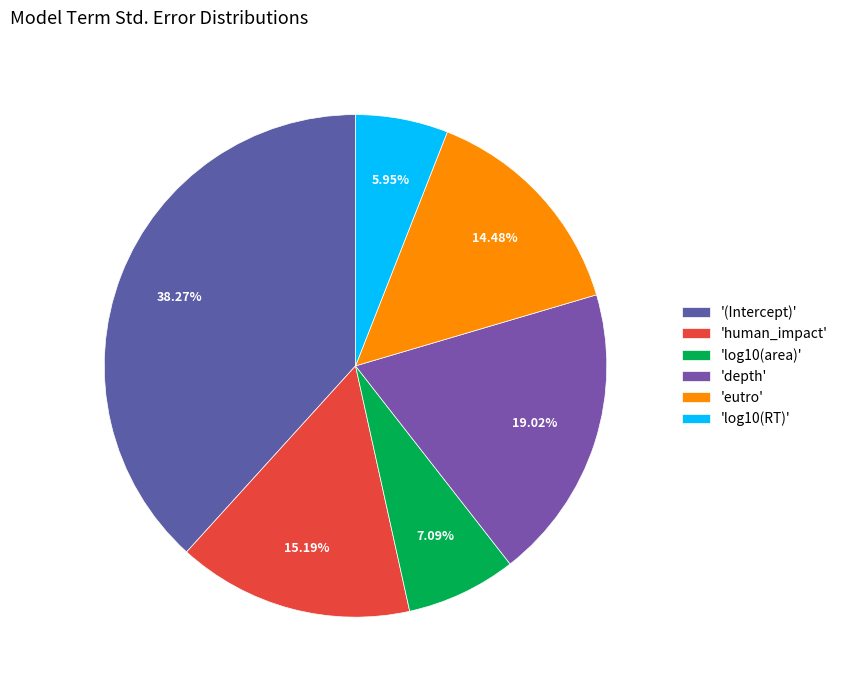

Is there any slice that represents more than half of the pie?

No